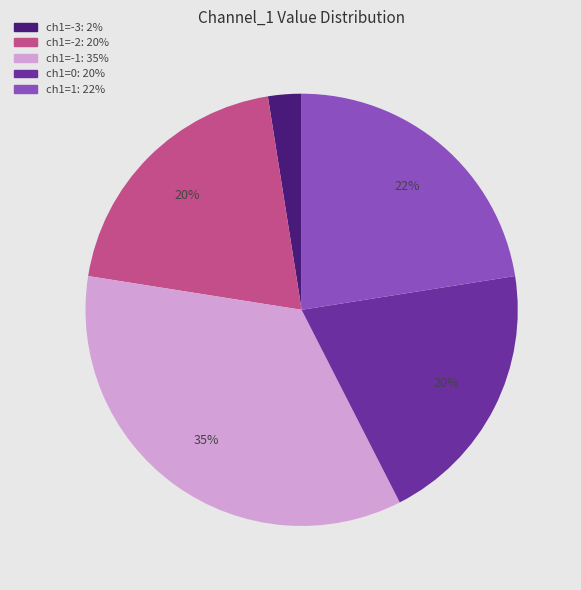

To the nearest percent, what is the difference between the largest and smallest slice percentages?

33%